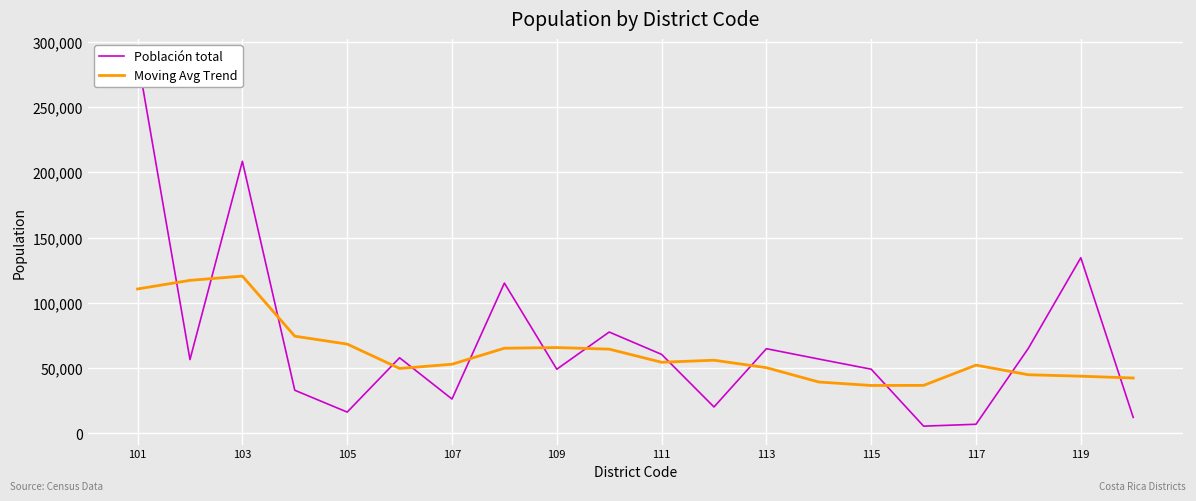

What is the maximum value for Moving Avg Trend?

120451.6